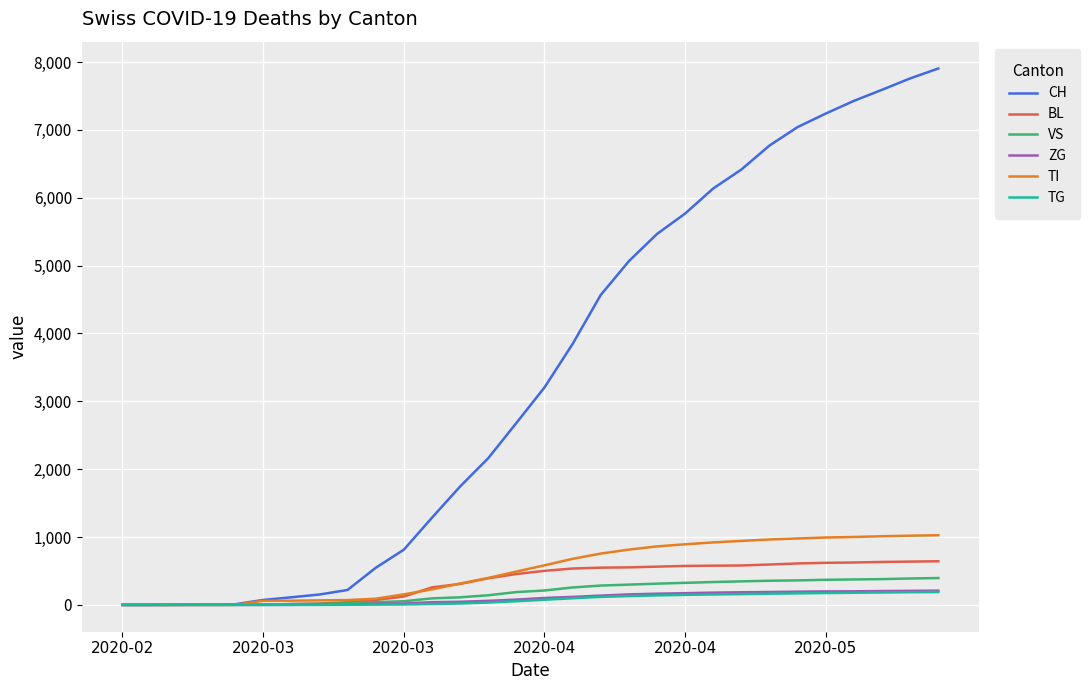

What is the sum of all VS values?

5699